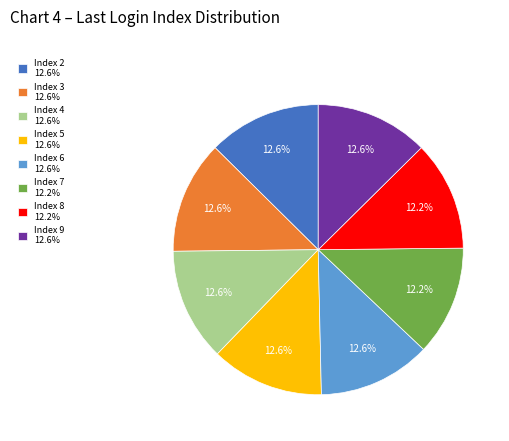

What portion of the pie excludes Index 5 12.6%?

87.4%